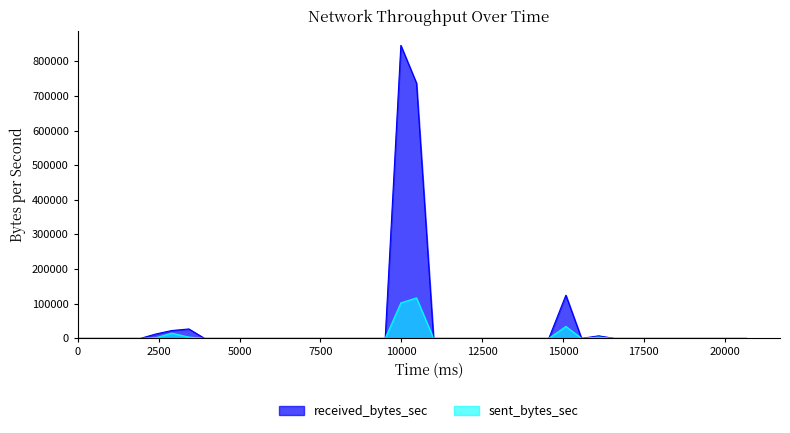

List the series in order of their peak value, highest first.

received_bytes_sec, sent_bytes_sec